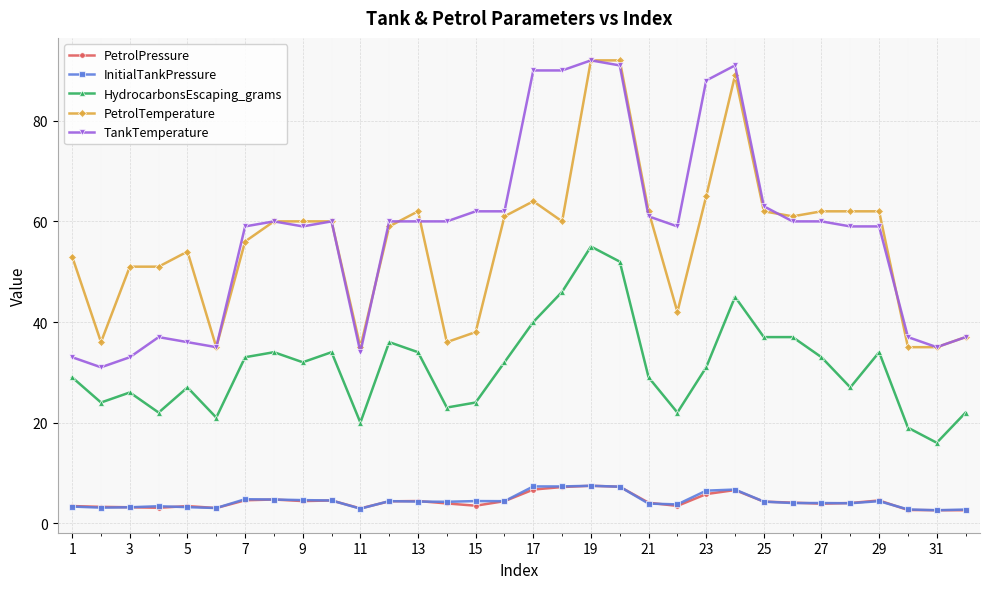

True or false: PetrolTemperature has more than 2 interior local peaks.

True